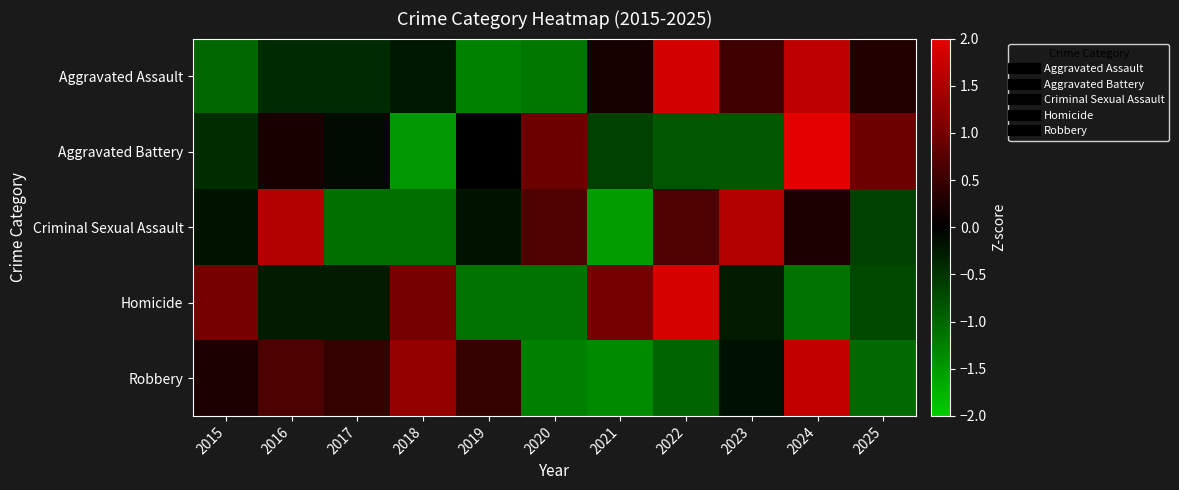

Which series has the largest range (max minus min)?

Aggravated Battery